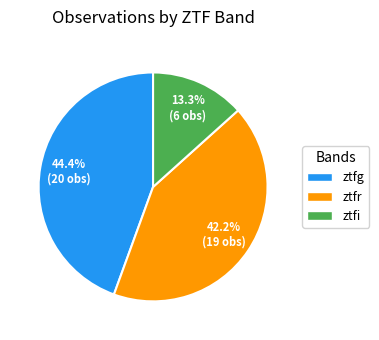

Count the number of slices in the pie.

3